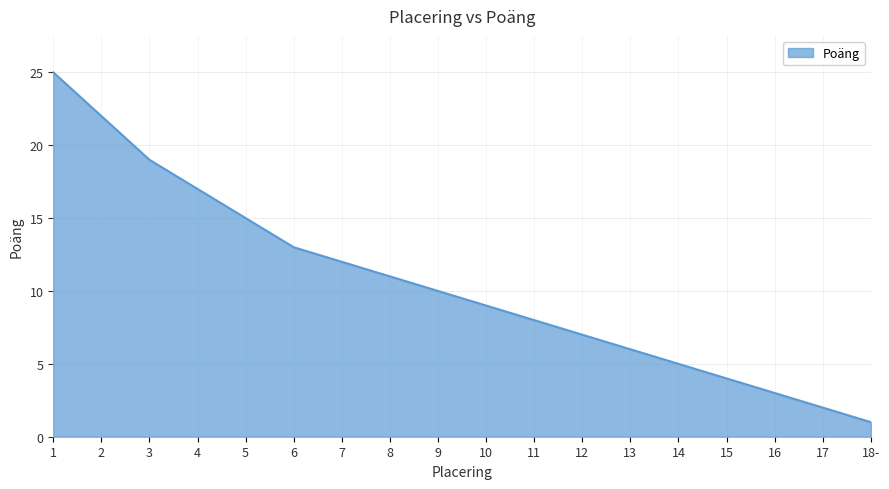

What position from the right is 17?

2